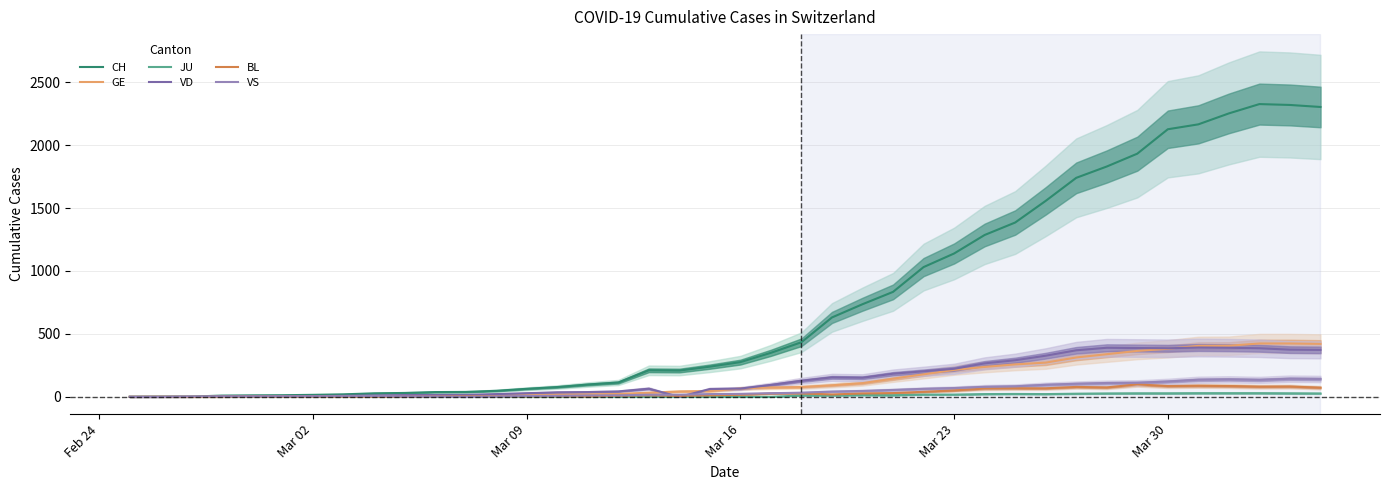

The value of CH at Mar 09 is 64. True or false?

True